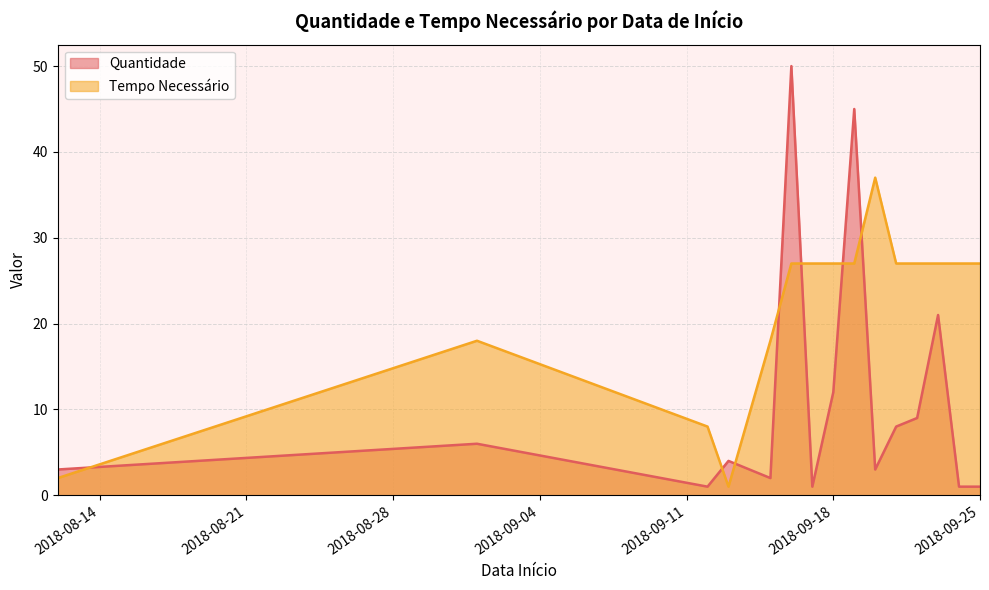

Count the Tempo Necessário values in the range 18 to 27.

11